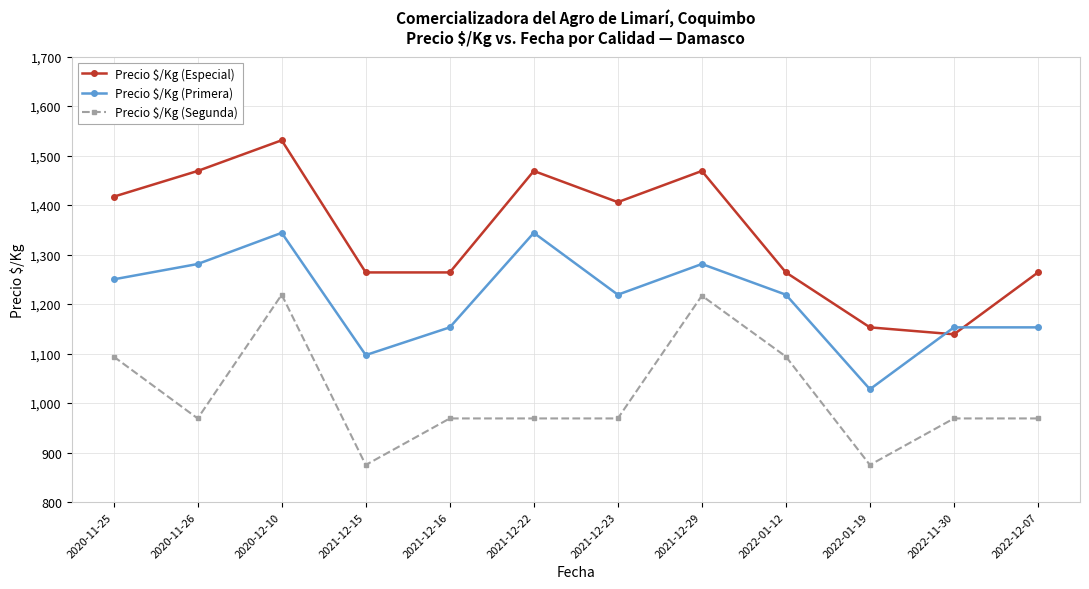

Between 2021-12-23 and 2022-11-30, which series saw the biggest shift?

Precio $/Kg (Especial)